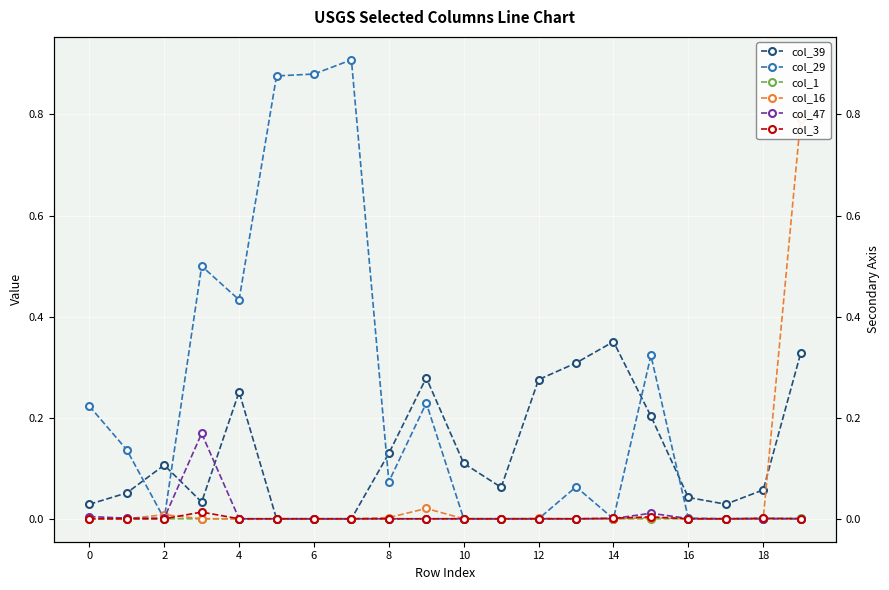

Which series has the largest total across all categories?

col_29